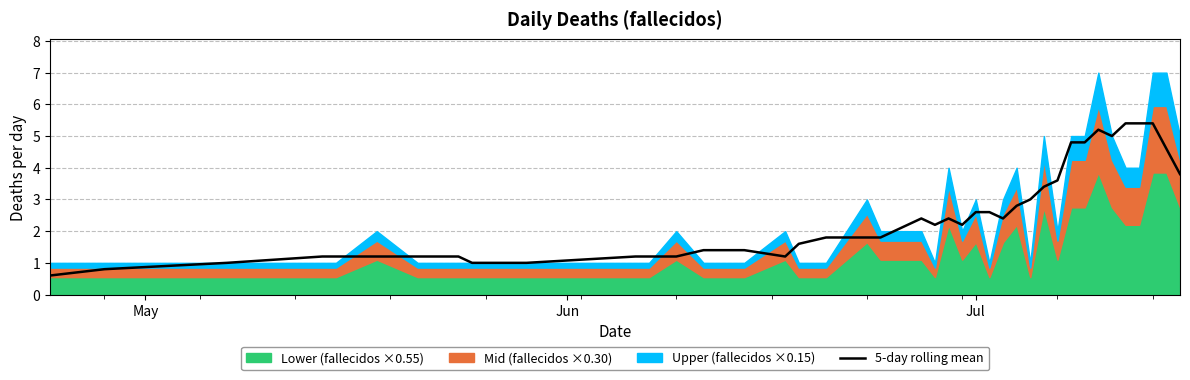

Reading left to right, what are all the values shown in this chart?

0.6	0.8	1.0	1.2	1.2	1.2	1.2	1.2	1.0	1.0	1.2	1.2	1.2	1.4	1.4	1.2	1.6	1.8	1.8	1.8	2.4	2.2	2.4	2.2	2.6	2.6	2.4	2.8	3.0	3.4	3.6	4.8	4.8	5.2	5.0	5.4	5.4	5.4	4.6	3.8